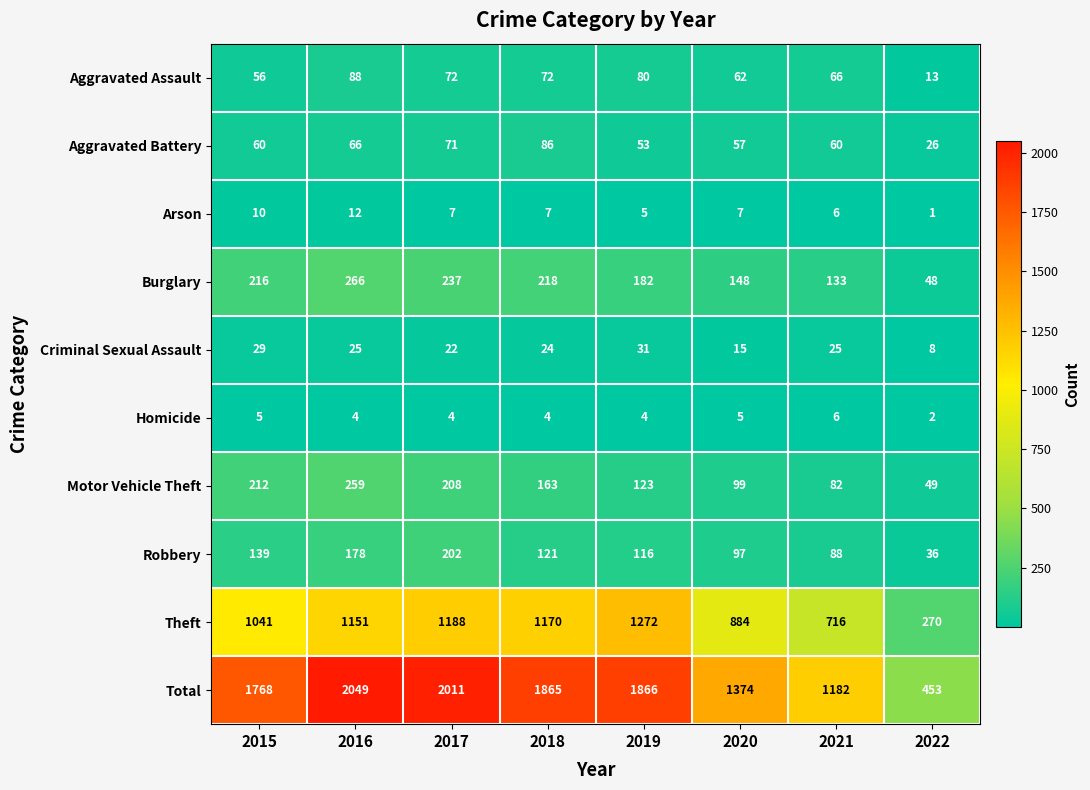

List the series in order of their peak value, lowest first.

Homicide, Arson, Criminal Sexual Assault, Aggravated Battery, Aggravated Assault, Robbery, Motor Vehicle Theft, Burglary, Theft, Total